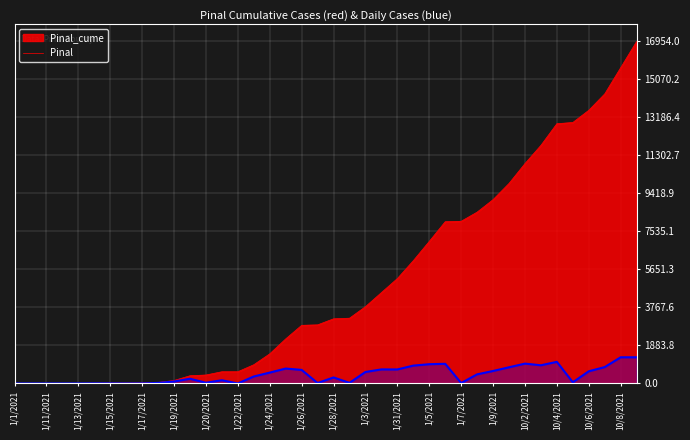

Where does the Pinal series first go above 347?

1/24/2021